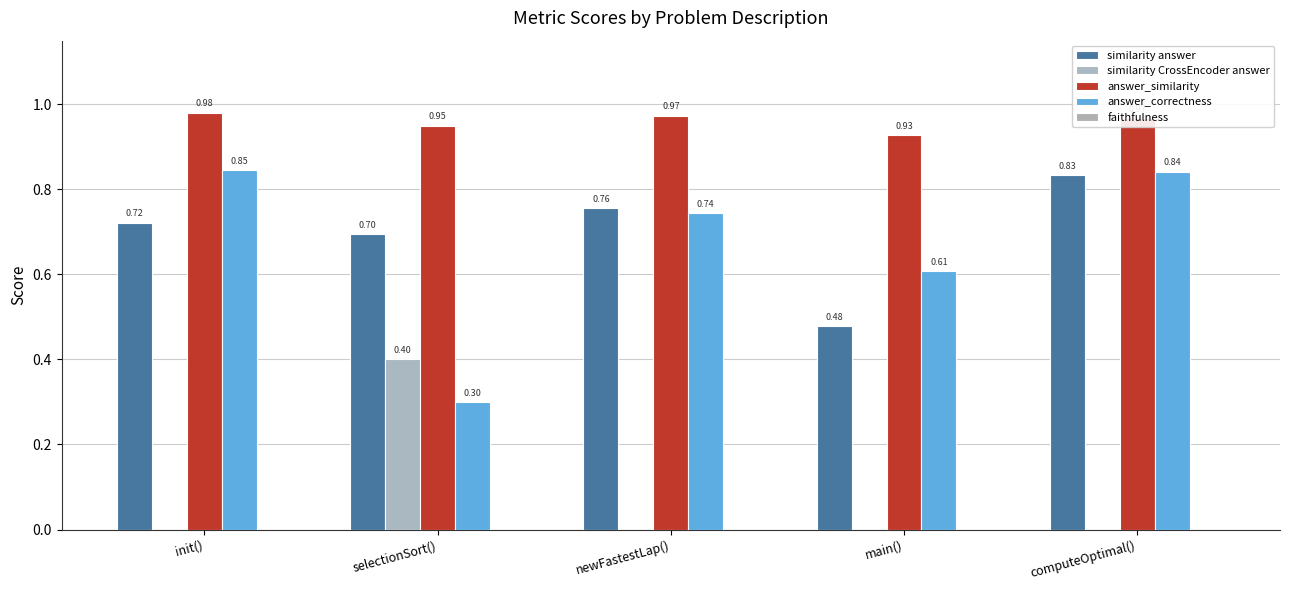

The answer_similarity series shows 1.7 at init(). True or false?

False